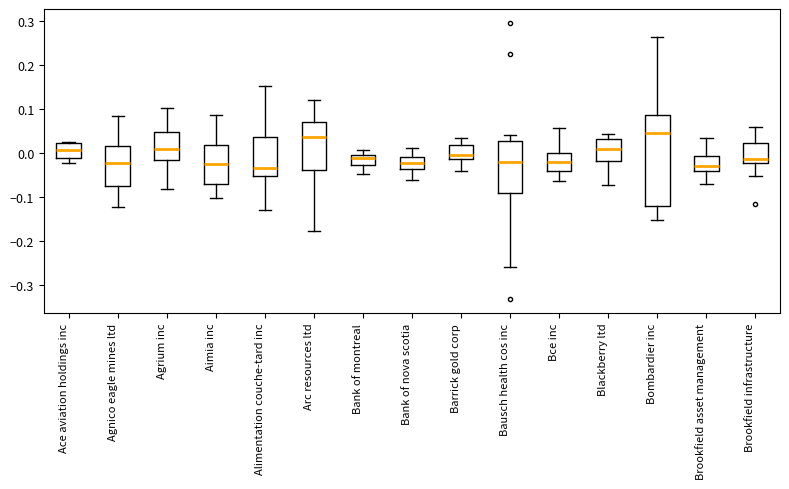

Reading left to right, transcribe this box plot: for each box, give where its median line is, the range the box spans, and where its two whiskers end, as read against the y-axis. The values are not printed on the chart, so give them approximately, as read against the axis.

Ace aviation holdings inc: median 0.01, box -0.01 to 0.02, whiskers -0.02 to 0.02 (just above the box's upper edge)
Agnico eagle mines ltd: median -0.02, box -0.07 to 0.01, whiskers -0.12 to 0.08
Agrium inc: median 0.01, box -0.02 to 0.05, whiskers -0.08 to 0.10
Aimia inc: median -0.03, box -0.07 to 0.02, whiskers -0.10 to 0.09
Alimentation couche-tard inc: median -0.04, box -0.05 to 0.03, whiskers -0.13 to 0.15
Arc resources ltd: median 0.03, box -0.04 to 0.07, whiskers -0.18 to 0.12
Bank of montreal: median -0.01 (just below the box's upper edge), box -0.03 to -0.01, whiskers -0.05 to 0.01
Bank of nova scotia: median -0.02, box -0.04 to -0.01, whiskers -0.06 to 0.01
Barrick gold corp: median -0.01 (just above the box's lower edge), box -0.01 to 0.02, whiskers -0.04 to 0.03
Bausch health cos inc: median -0.02, box -0.09 to 0.03, whiskers -0.26 to 0.04
Bce inc: median -0.02, box -0.04 to 0.00, whiskers -0.06 to 0.06
Blackberry ltd: median 0.01, box -0.02 to 0.03, whiskers -0.07 to 0.04
Bombardier inc: median 0.04, box -0.12 to 0.09, whiskers -0.15 to 0.26
Brookfield asset management: median -0.03, box -0.04 to -0.01, whiskers -0.07 to 0.03
Brookfield infrastructure: median -0.01, box -0.02 to 0.02, whiskers -0.05 to 0.06